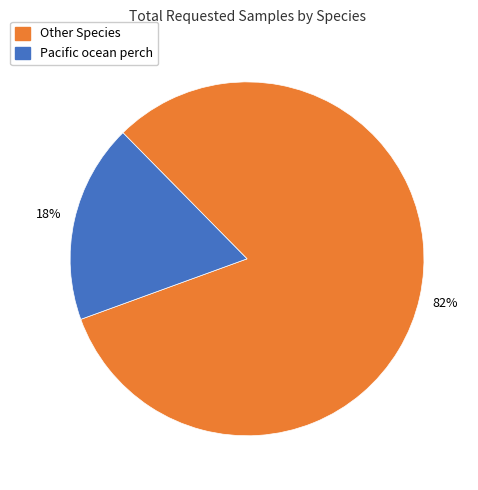

Is there any slice that represents more than half of the pie?

Yes